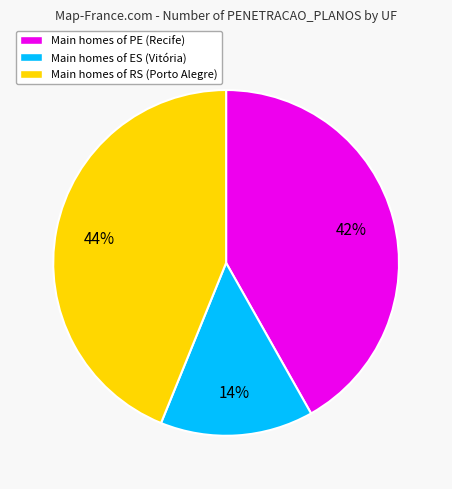

Is there a majority slice in this chart?

No